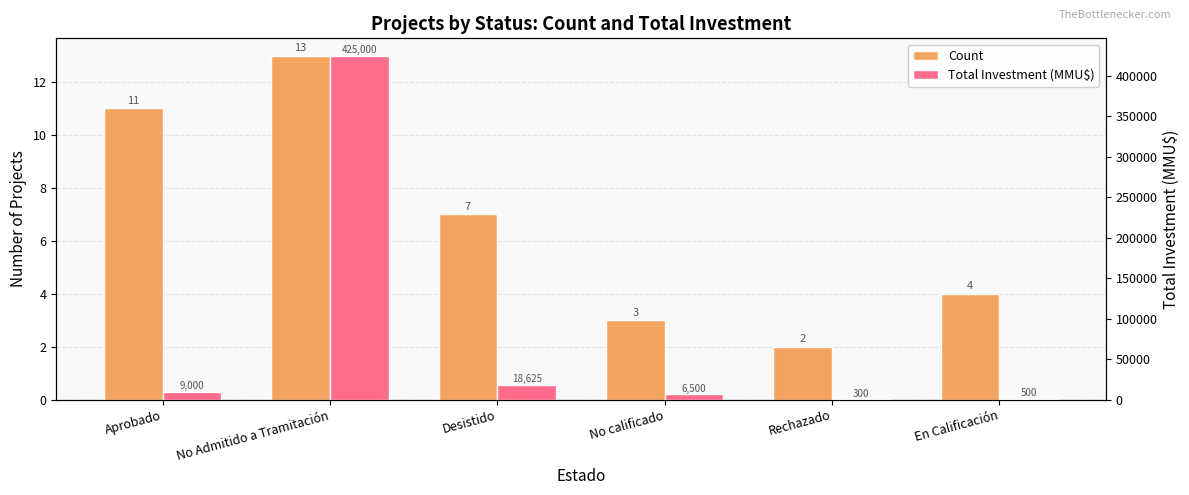

Does the chart contain stacked bars?

No